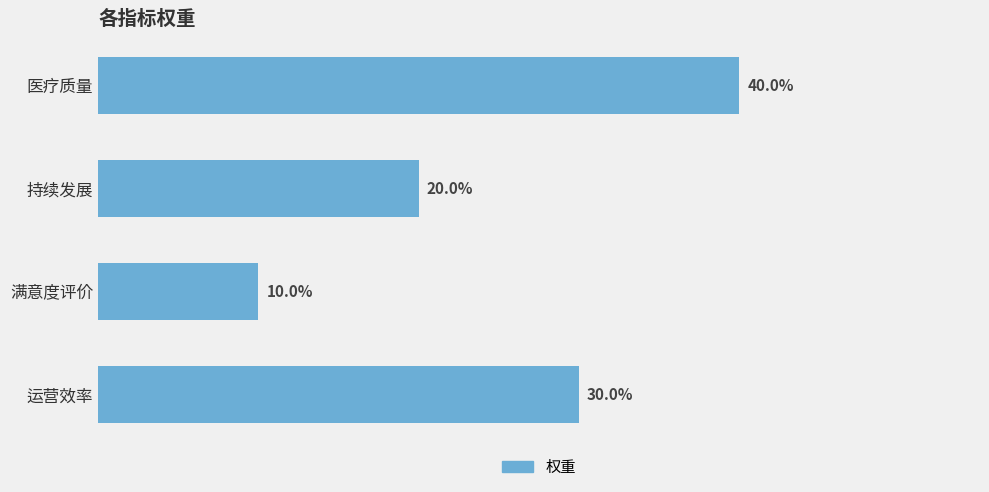

Does the chart contain any negative values?

No